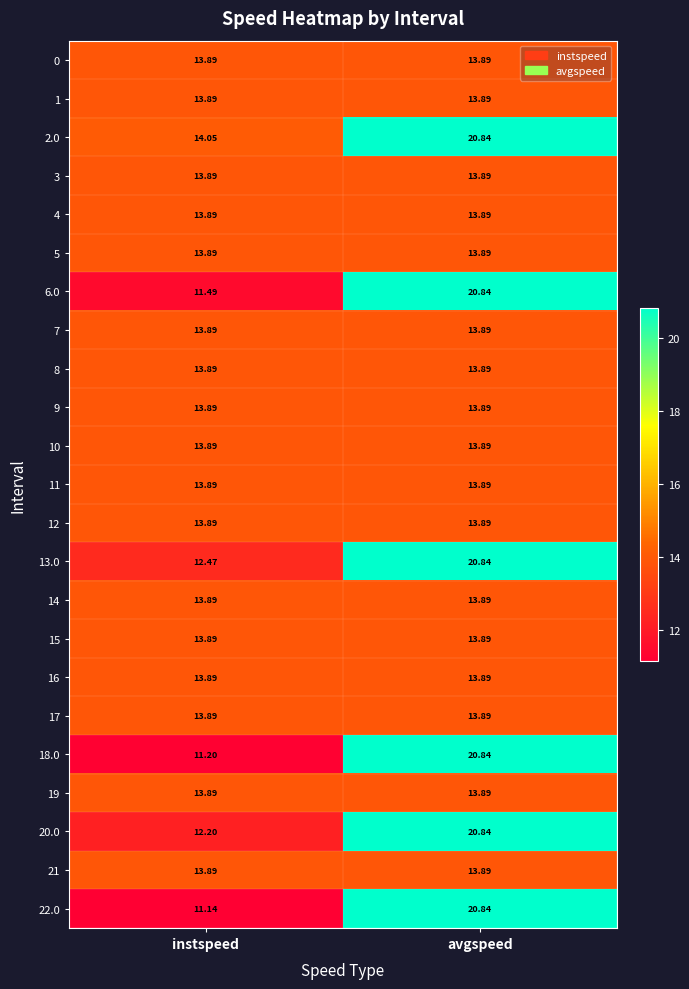

What is the difference between the highest and lowest values at instspeed?

2.9